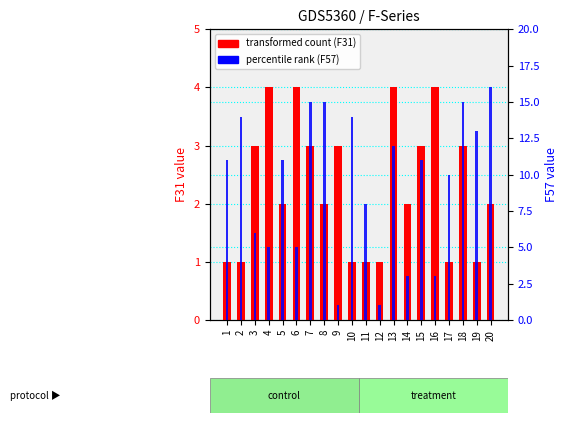

What is the lowest value of the F57 (percentile rank) series?

1